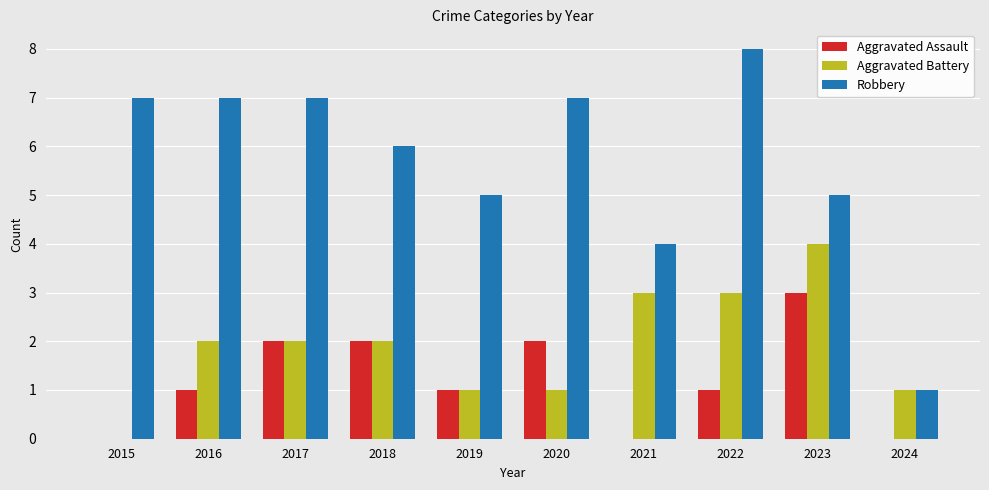

Reading left to right, extract all data points from this chart.

Aggravated Assault: 0	1	2	2	1	2	0	1	3	0
Aggravated Battery: 0	2	2	2	1	1	3	3	4	1
Robbery: 7	7	7	6	5	7	4	8	5	1